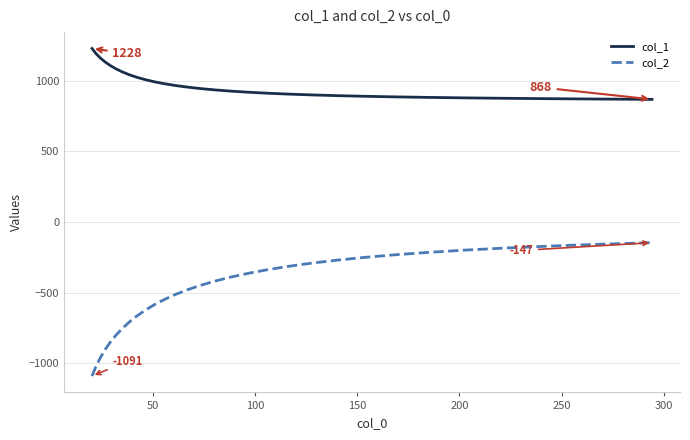

Rank the series by their maximum value, from lowest to highest.

col_2, col_1